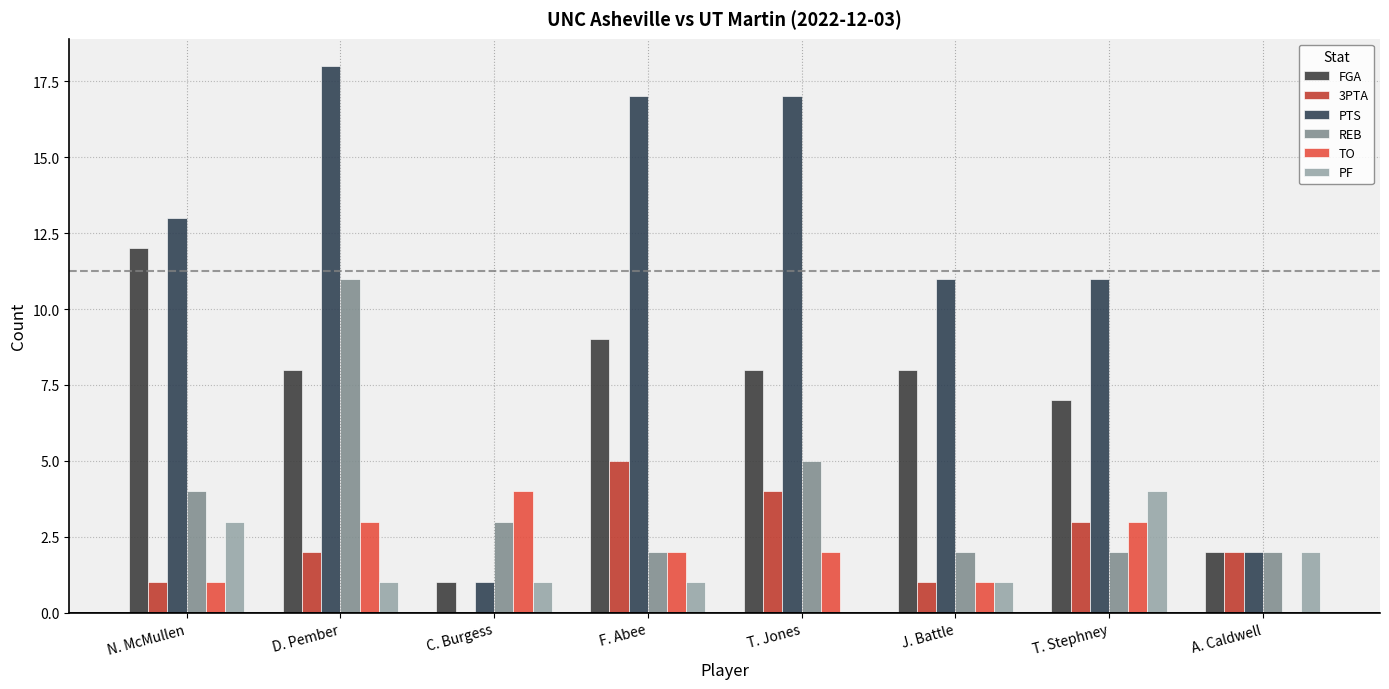

Are the bars grouped side by side (vs. stacked)?

Yes